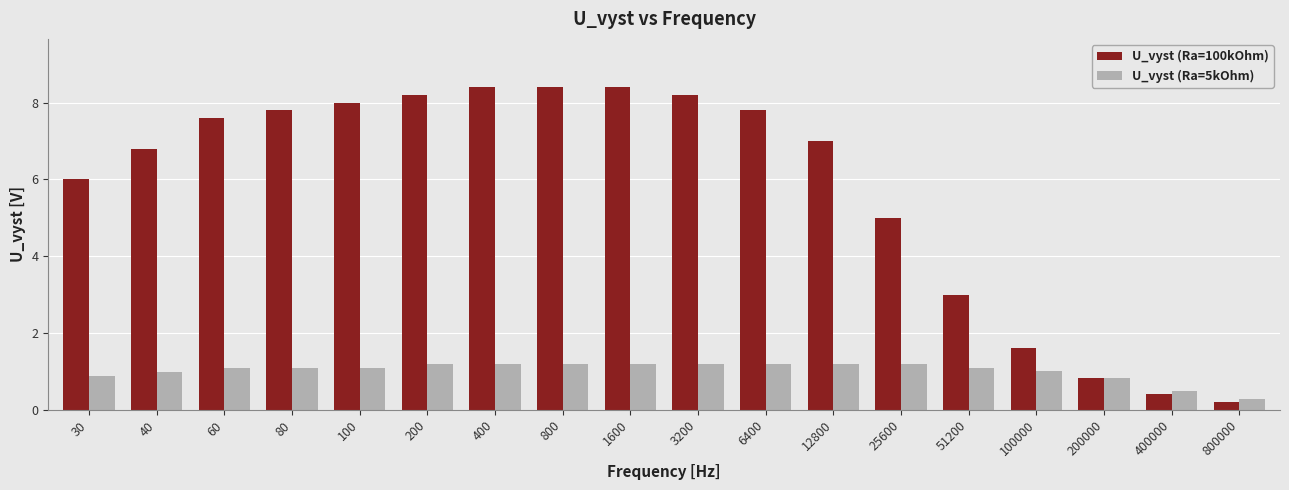

What is the value of the U_vyst (Ra=100kOhm) bar at the 12th from the left?

7.0